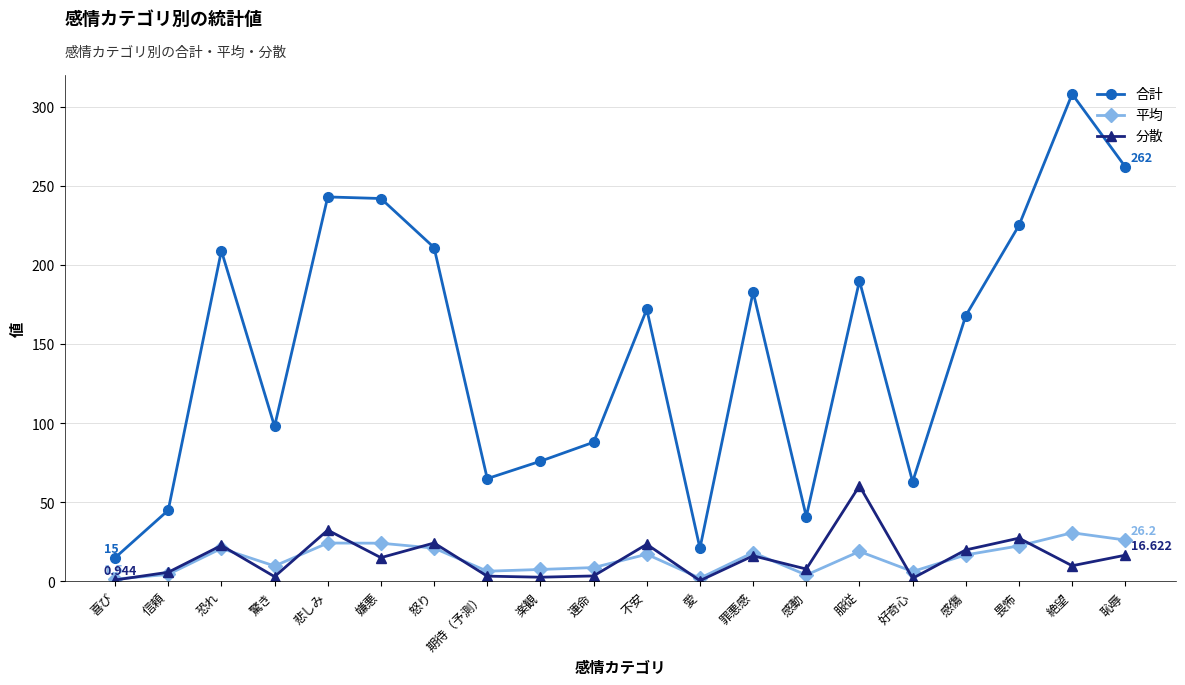

Is it true that 合計 equals 51.7 at 運命?

False